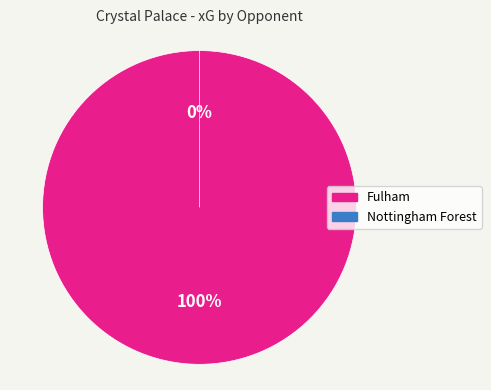

What is the smallest slice in the pie chart?

Nottingham Forest